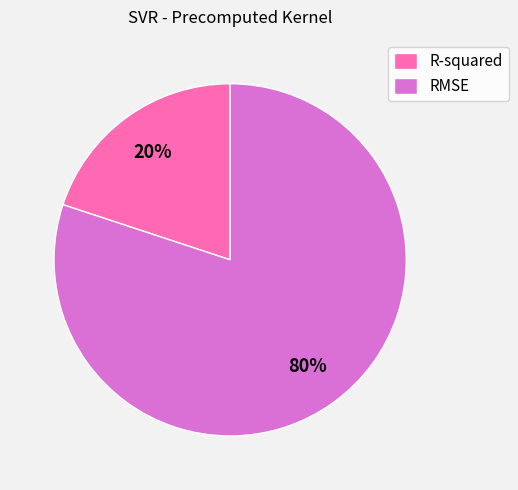

Between R-squared and RMSE, which is larger?

RMSE